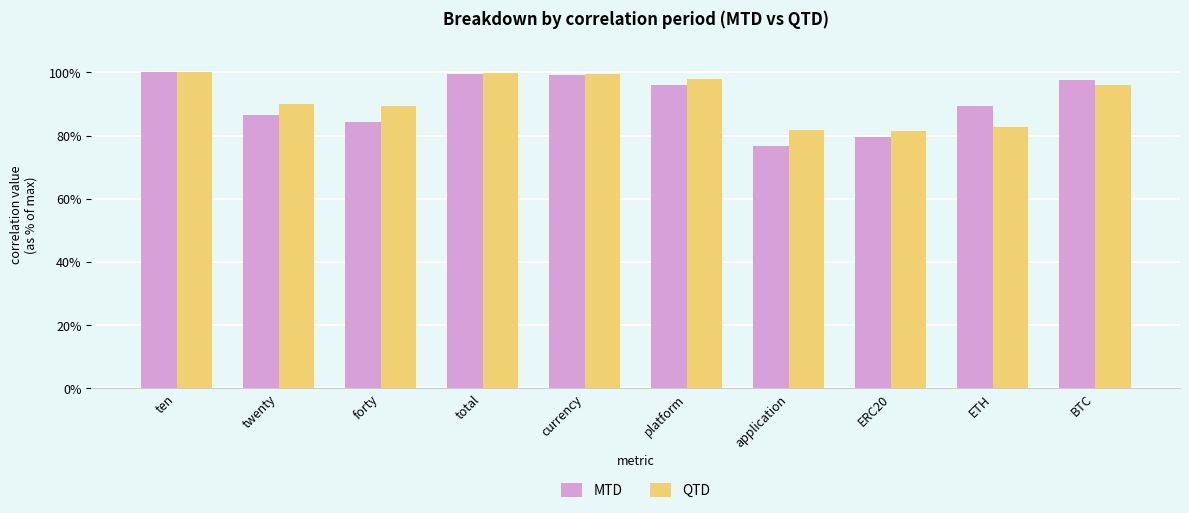

What are all the series names shown in the legend?

MTD, QTD